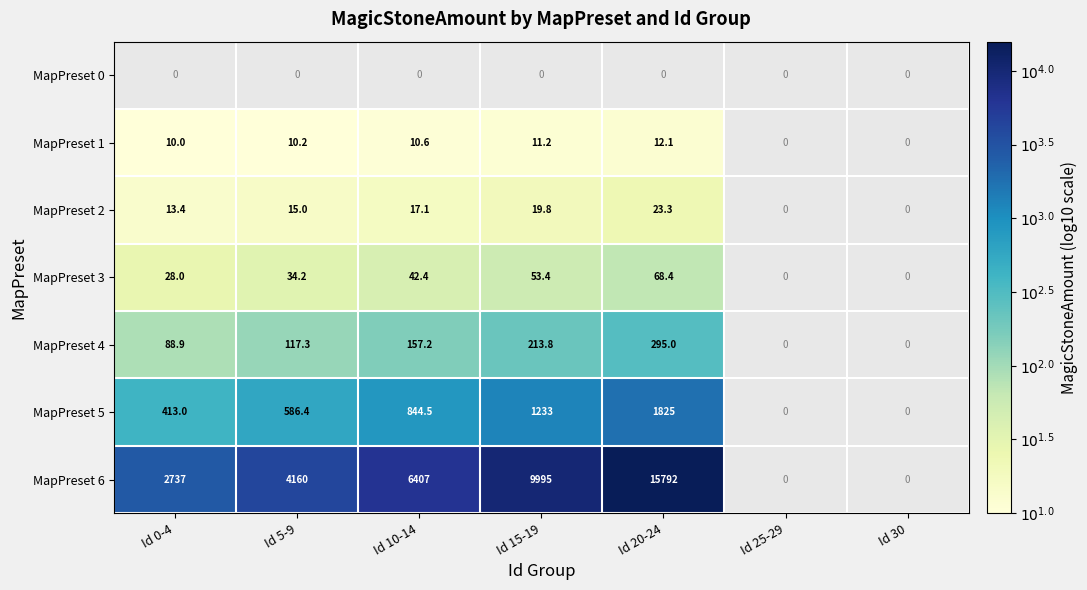

What is the sum of the MapPreset 5 values at Id 10-14 and Id 5-9?

1430.9